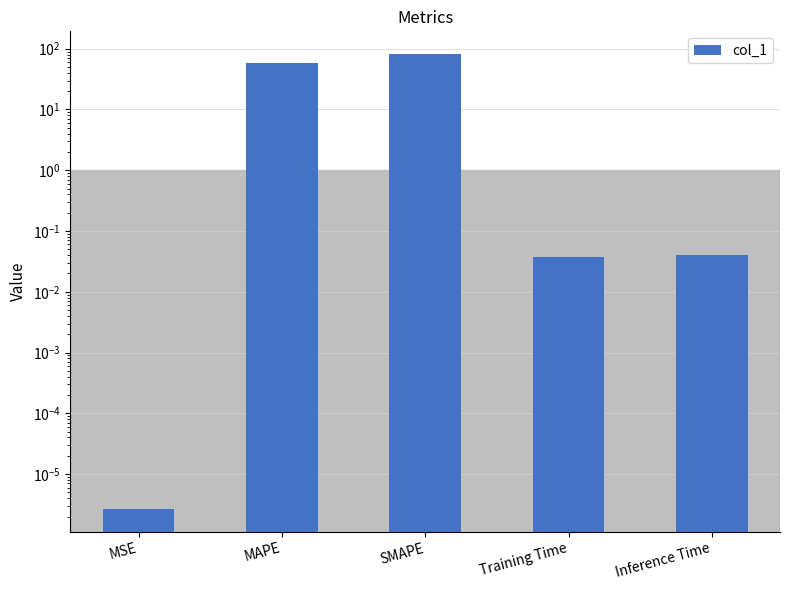

What is the label of the 2nd bar from the right?

Training Time